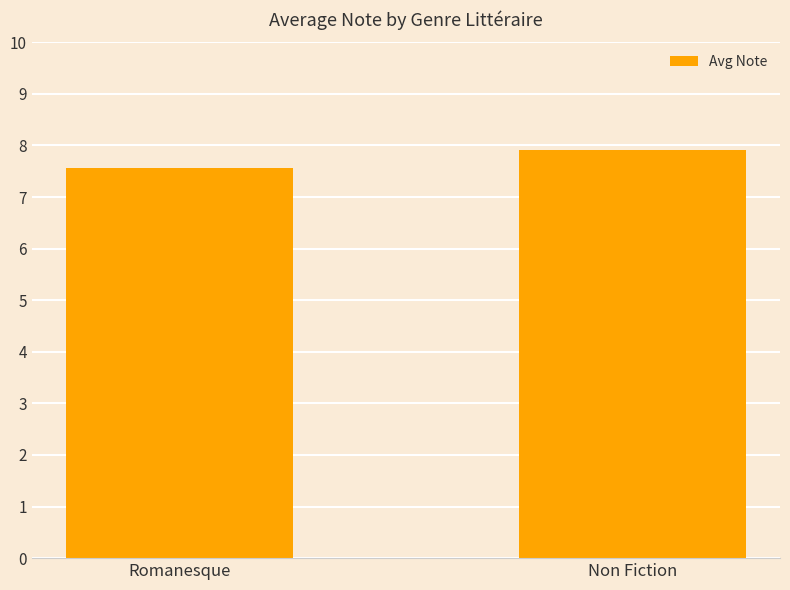

What is the sum of all values?

15.5